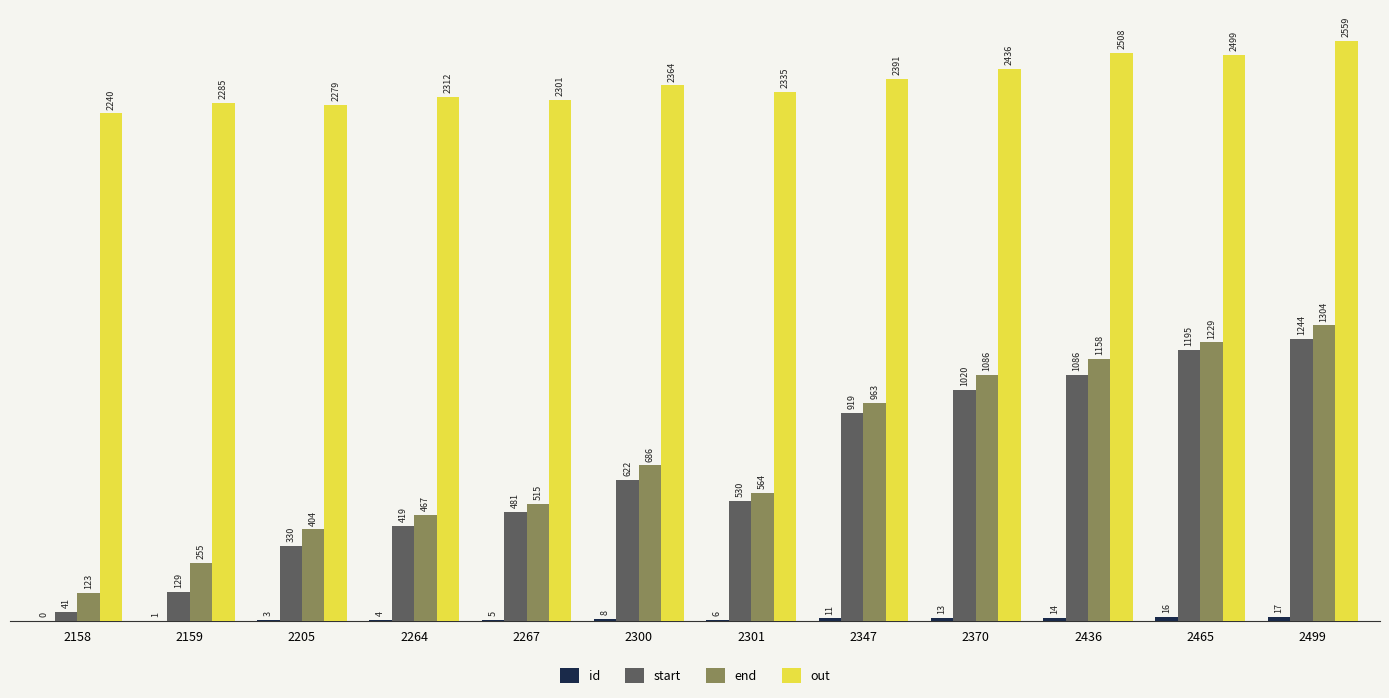

Between 2205 and 2499, which series saw the biggest shift?

start